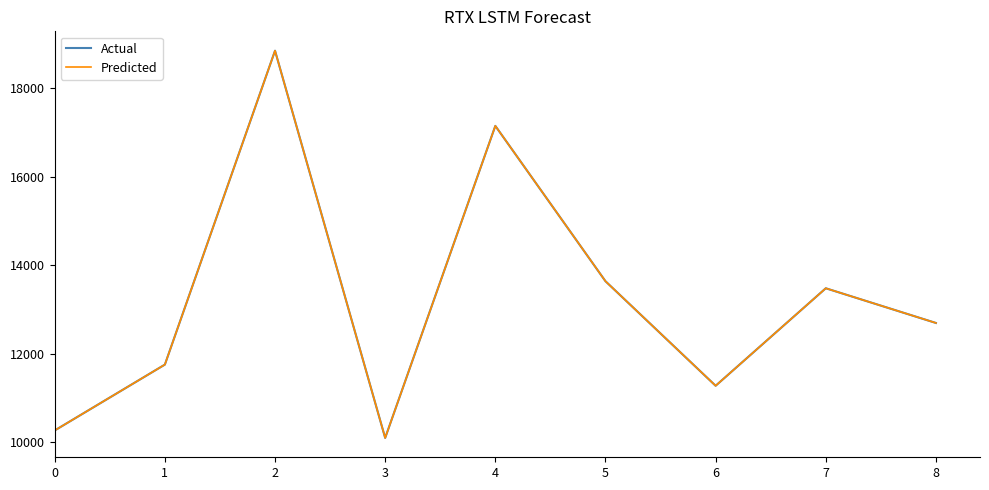

Which series has the largest range (max minus min)?

Actual